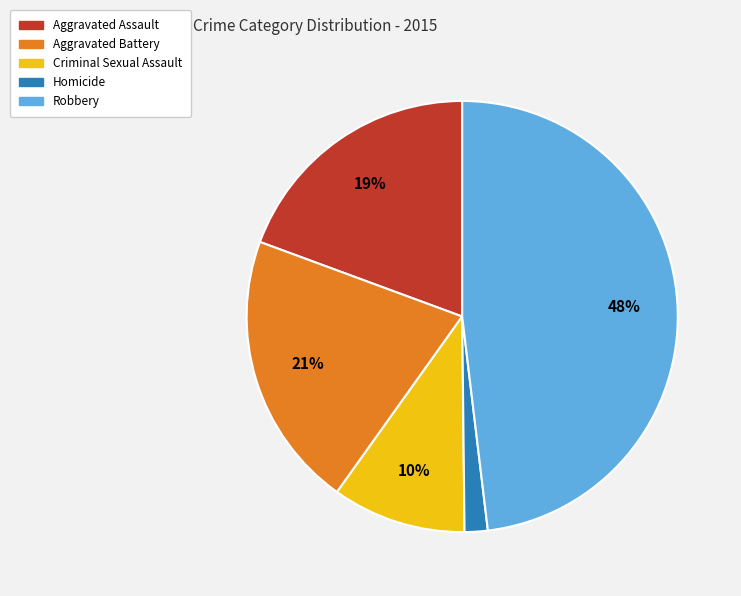

Is the sum of Robbery and Aggravated Battery greater than half?

Yes